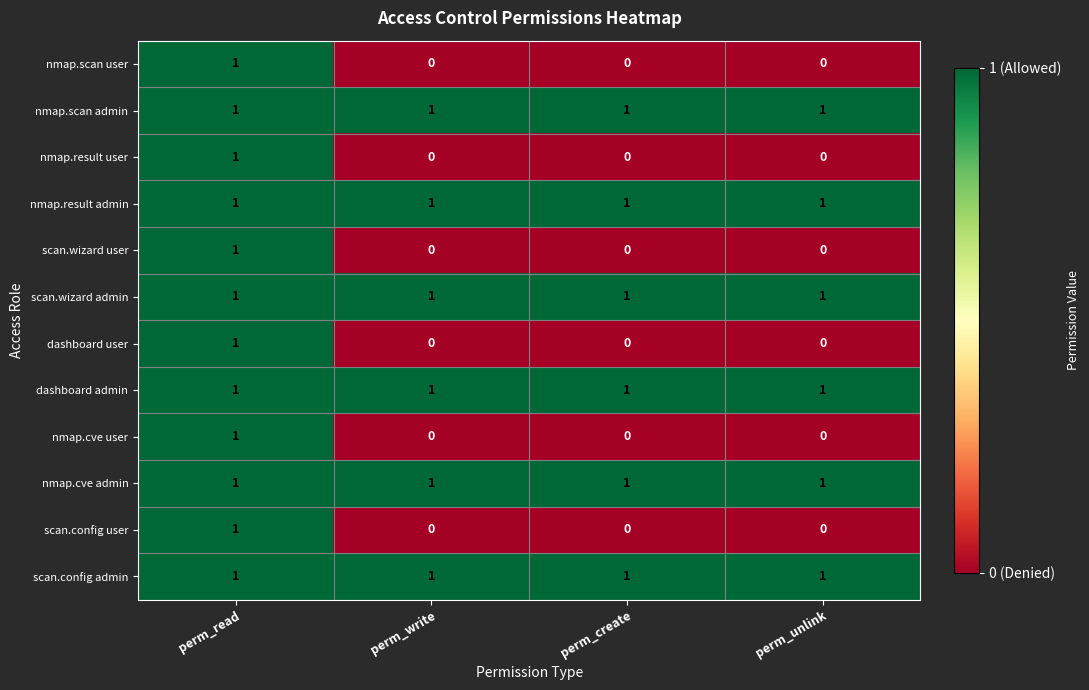

At which category is the sum across all series the highest?

perm_read